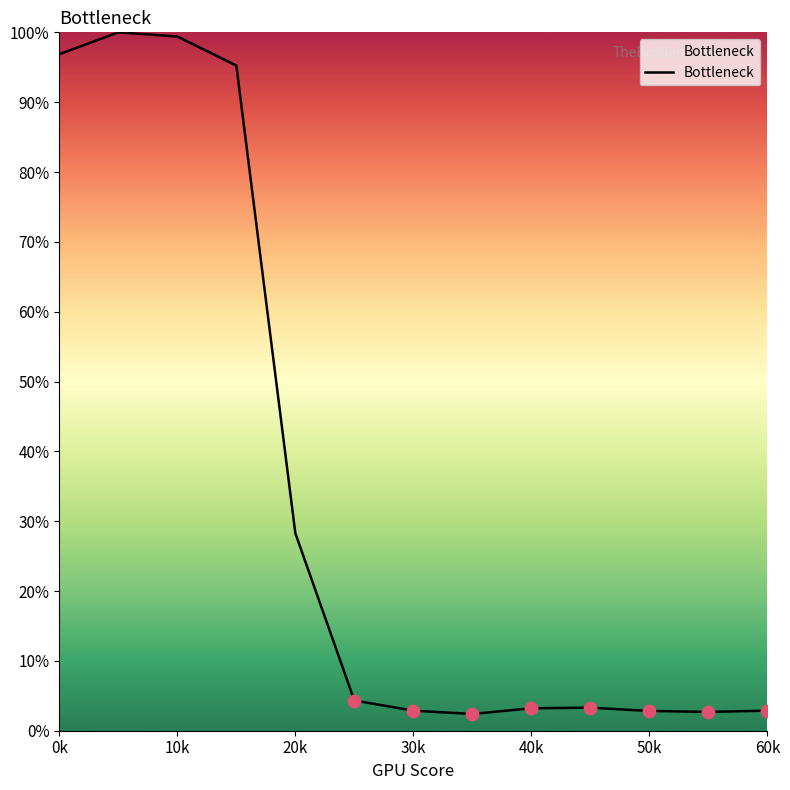

What is the maximum value shown in the chart?

100.0